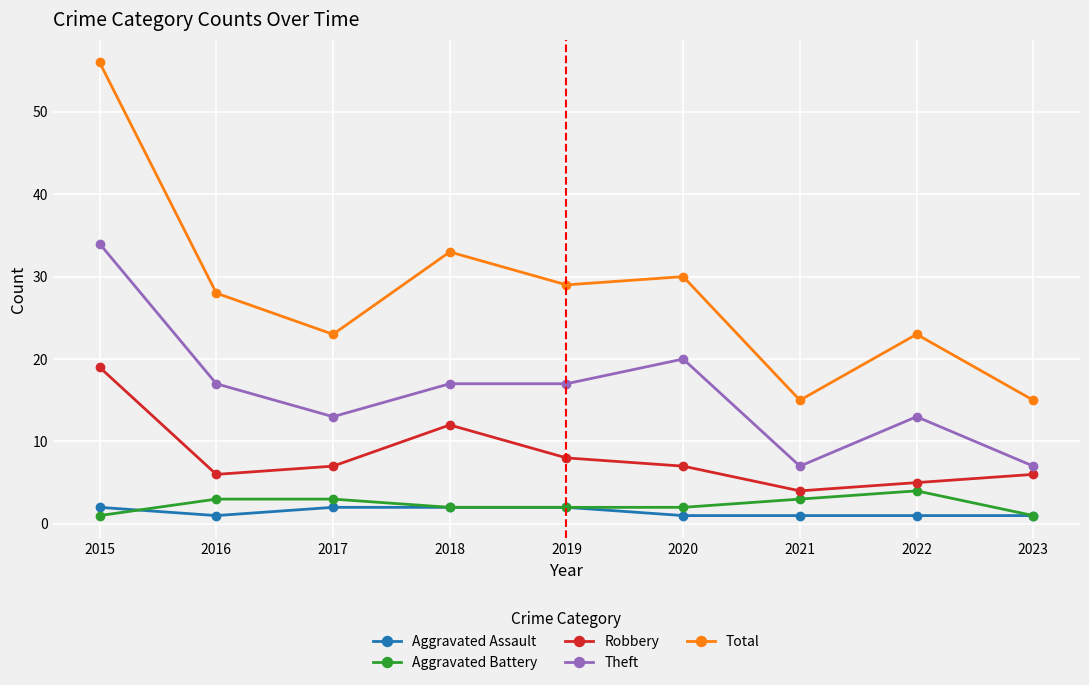

Is this an area chart (filled region under the line)?

No